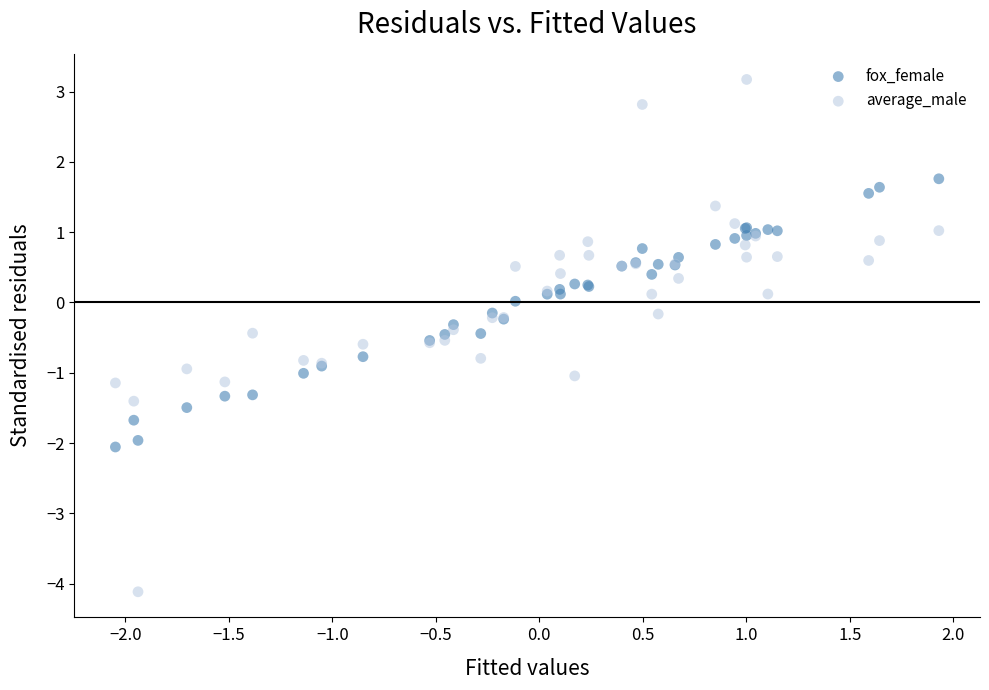

Which series reaches the maximum Y coordinate?

average_male